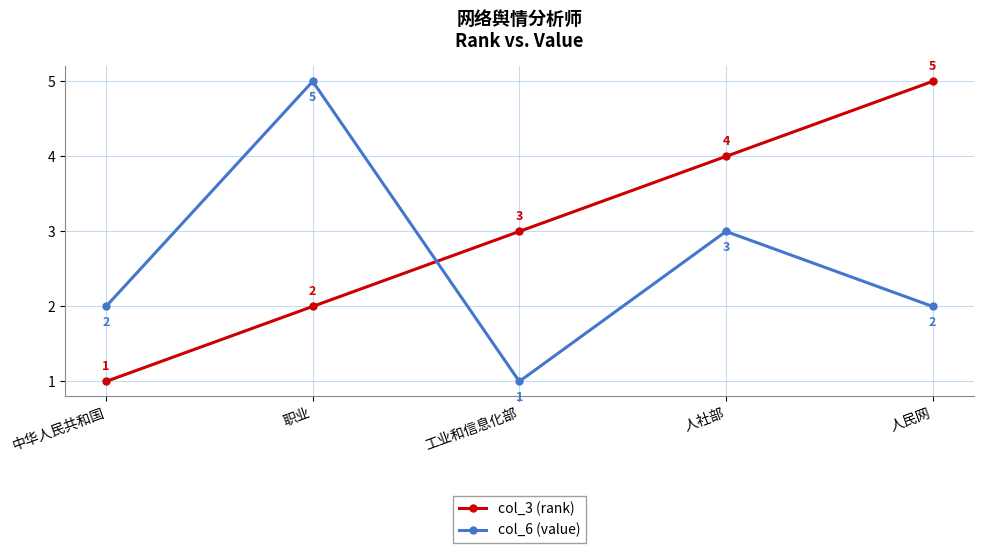

How many values in the col_3 (rank) series are below 3?

2